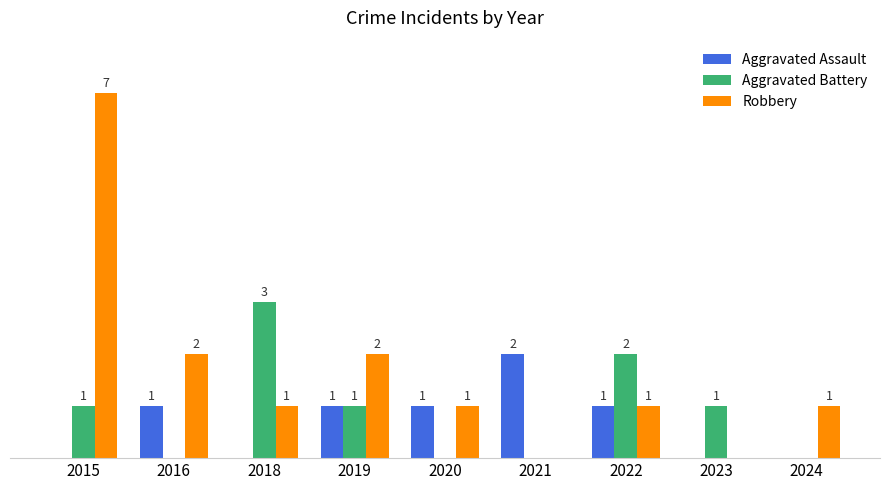

Is the value of Aggravated Assault at 2021 greater than the value of Robbery at 2023?

Yes